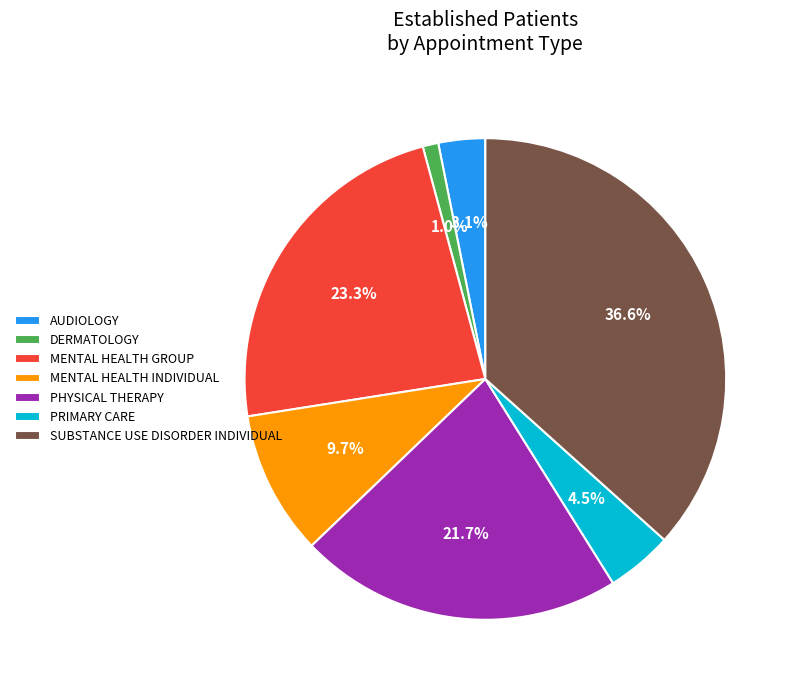

To the nearest percent, what percentage of the pie is DERMATOLOGY?

1%